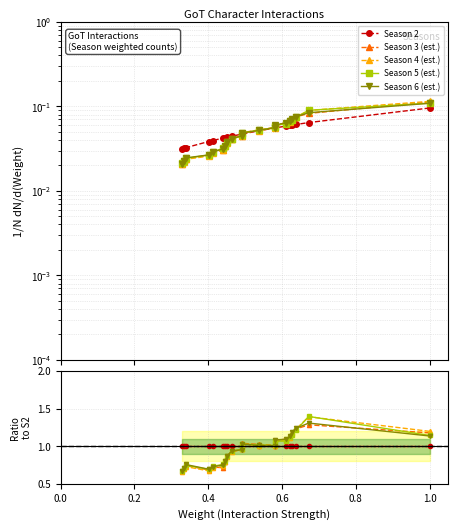

How many distinct data groups are displayed?

5